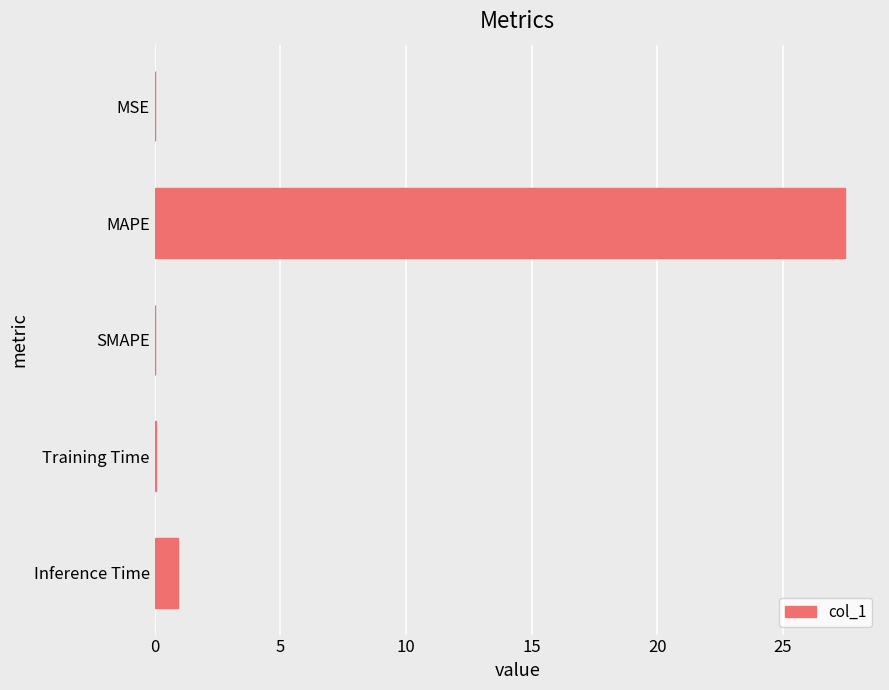

Which has a higher value, Training Time or MAPE?

MAPE